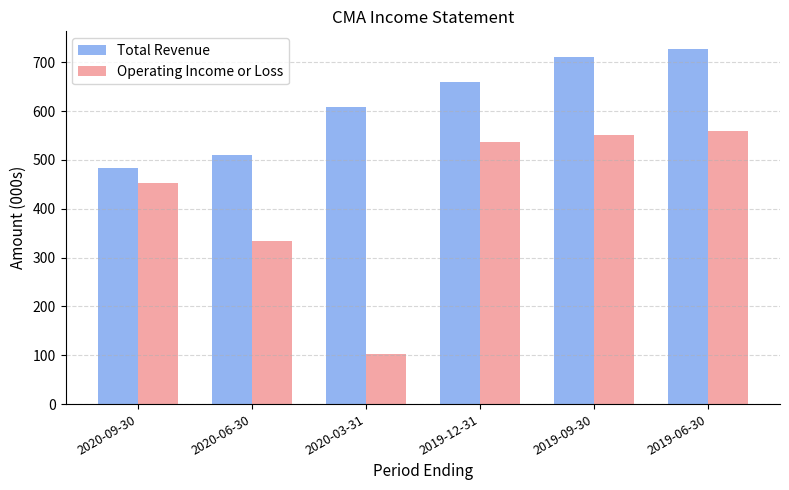

How many groups of bars are there?

6